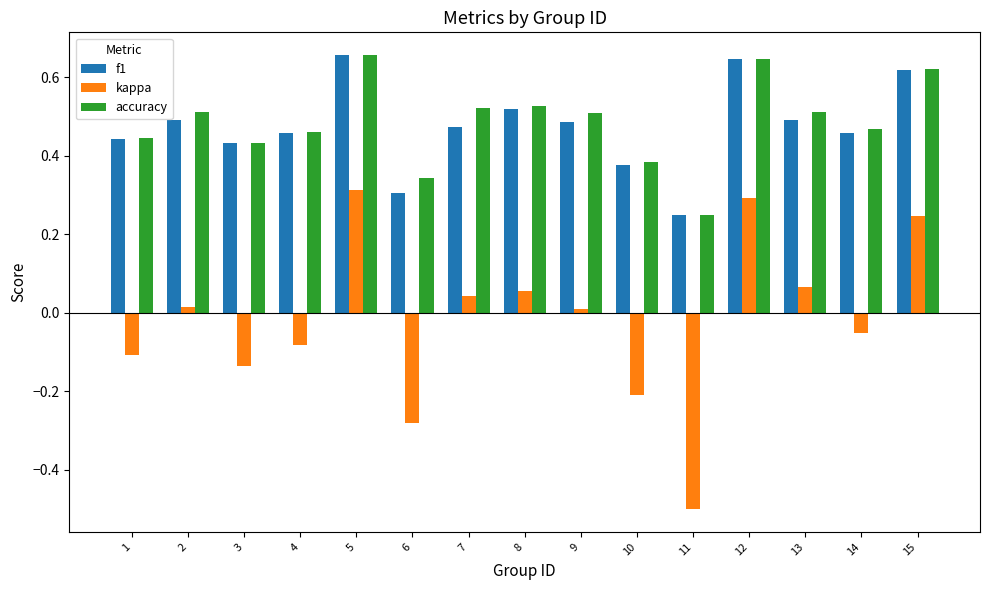

How many data points in kappa are less than 0?

7